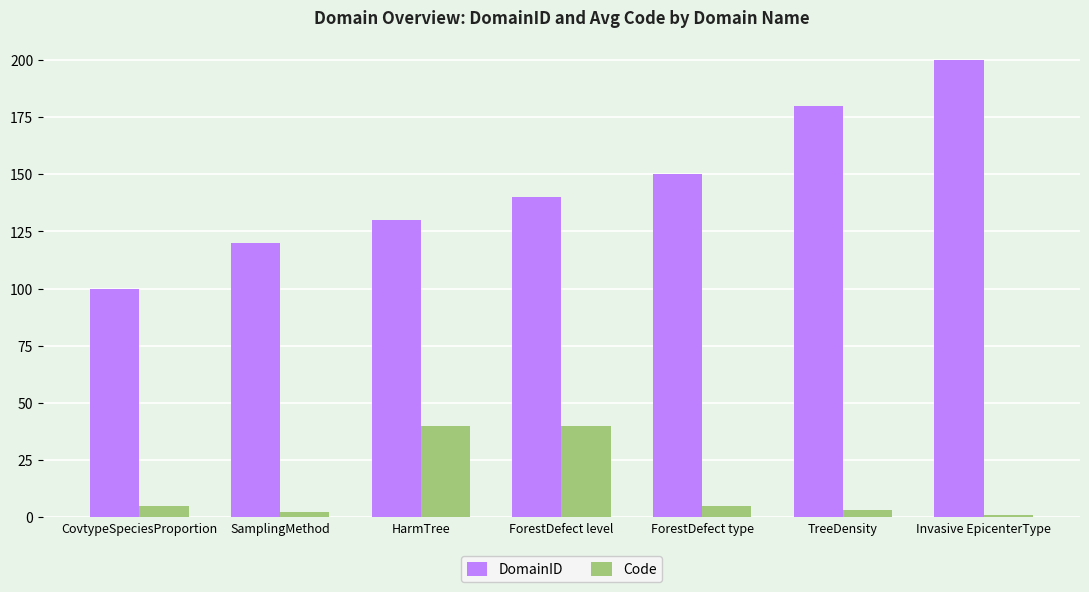

Which label corresponds to the largest value in the chart?

Invasive EpicenterType